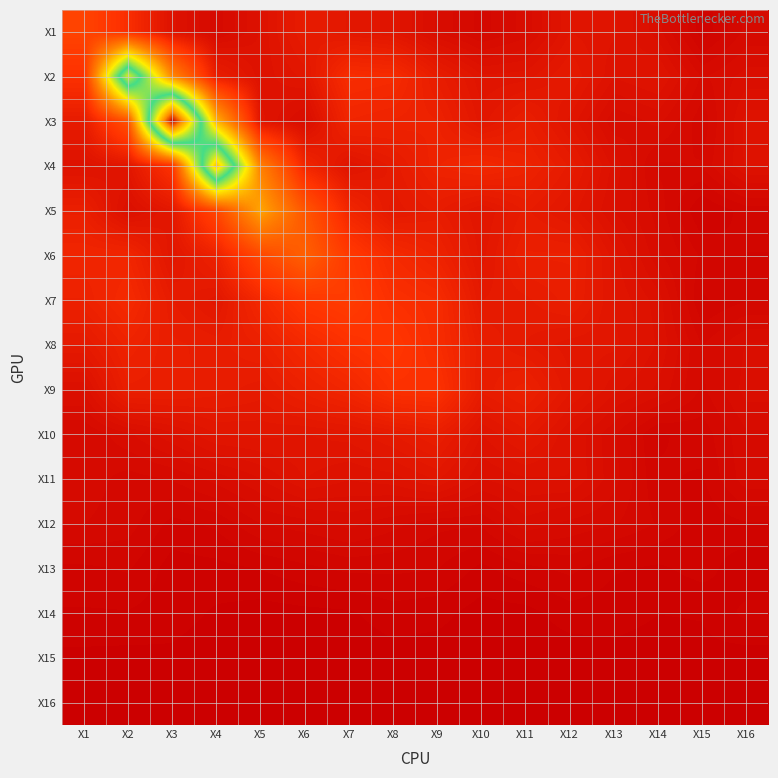

How many categories are shown in the chart?

16